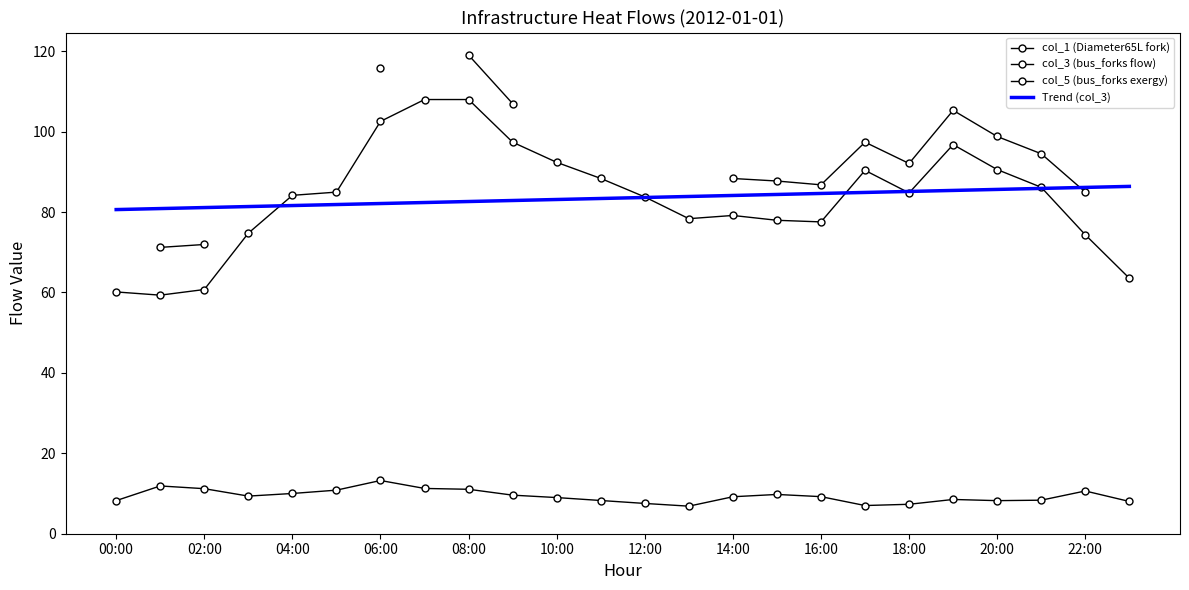

Which series has the largest total across all categories?

Trend (col_3)